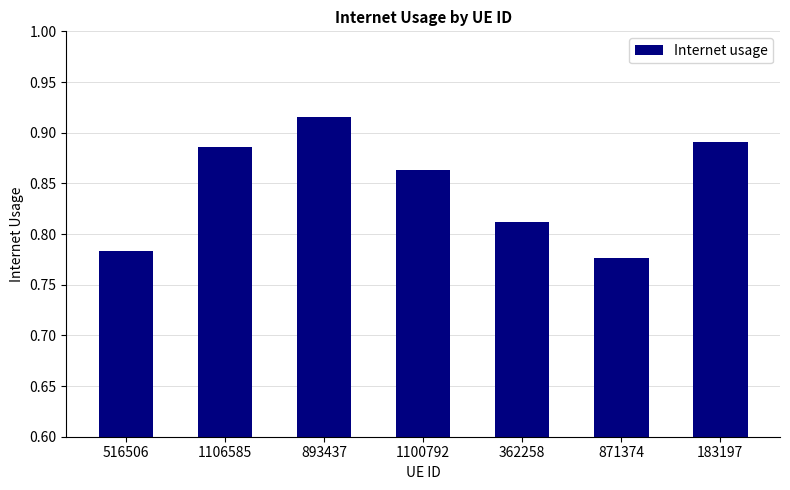

Count the values in the range 0 to 1.

7